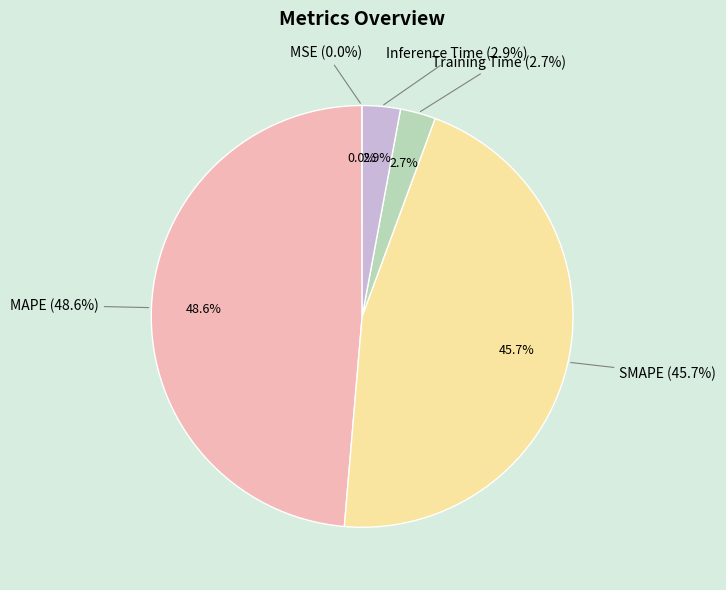

True or false: MAPE accounts for 49% of the total.

True